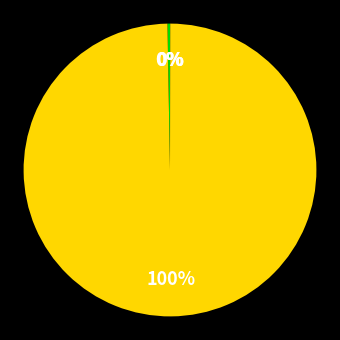

To the nearest percent, what is the average slice percentage?

25%